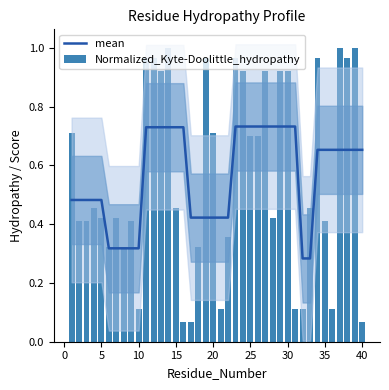

List the series in order of their peak value, highest first.

Normalized_Kyte-Doolittle_hydropathy, mean